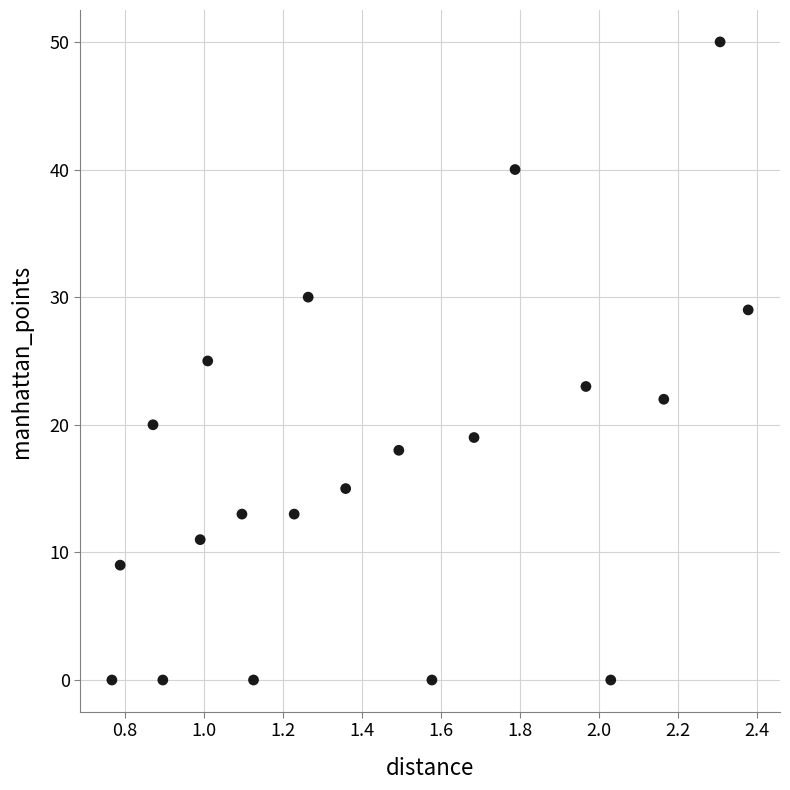

What is the range of Y values (max minus min)?

50